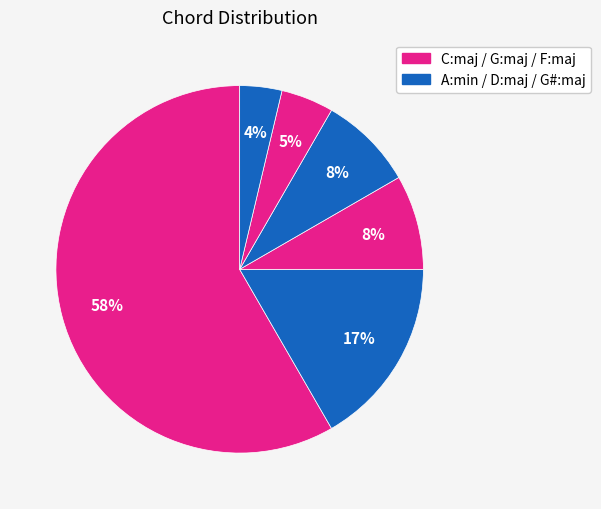

Count the number of slices in the pie.

6